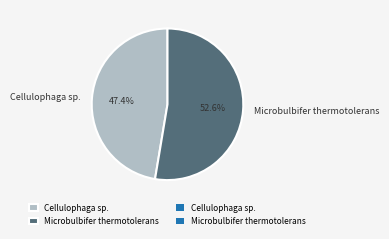

Is there any slice that represents more than half of the pie?

Yes